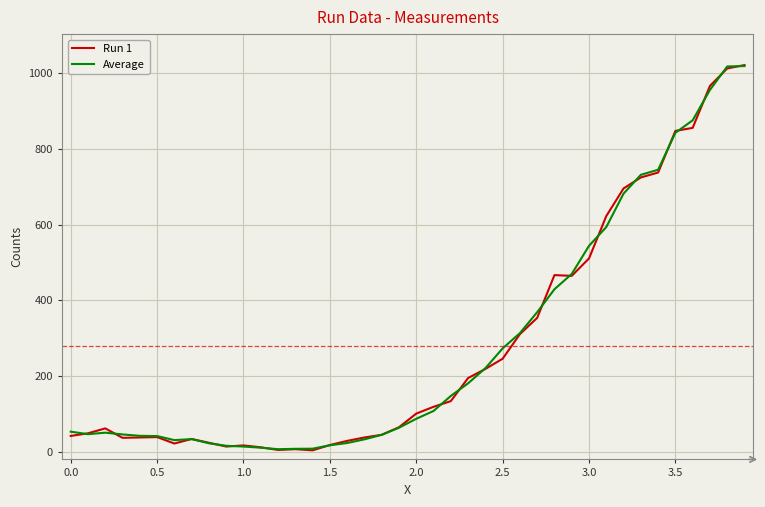

What is the highest value of the Run 1 series?

1022.0